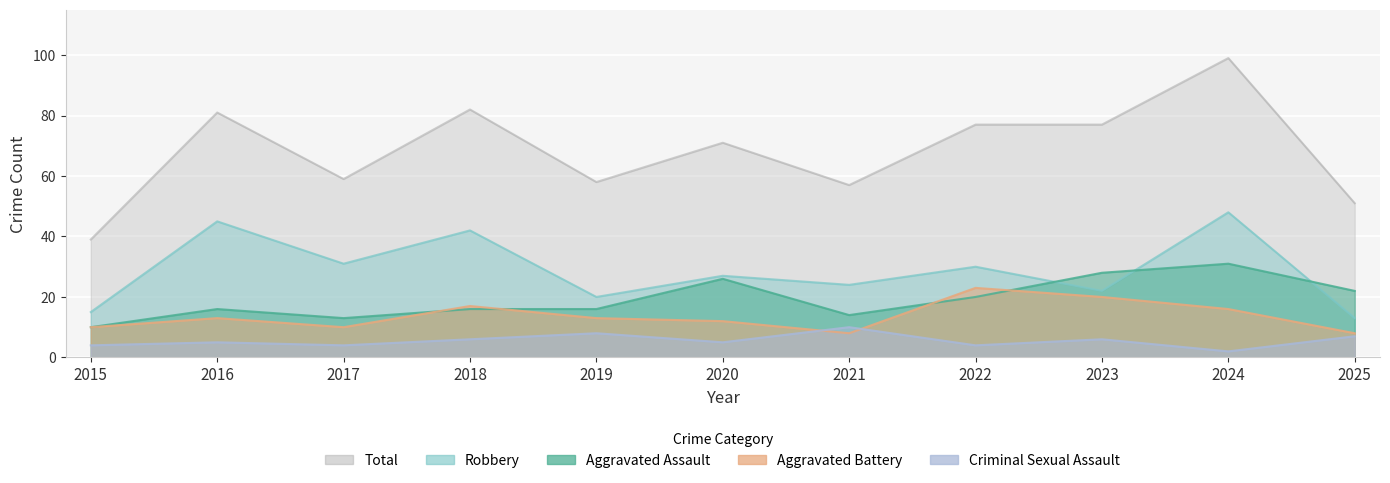

The Aggravated Assault series shows 16 at 2018. True or false?

True